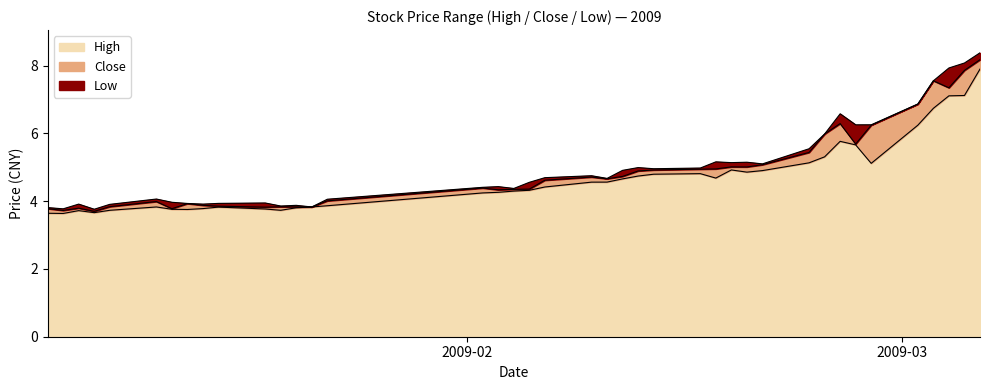

What are all the series names shown in the legend?

high, close, low